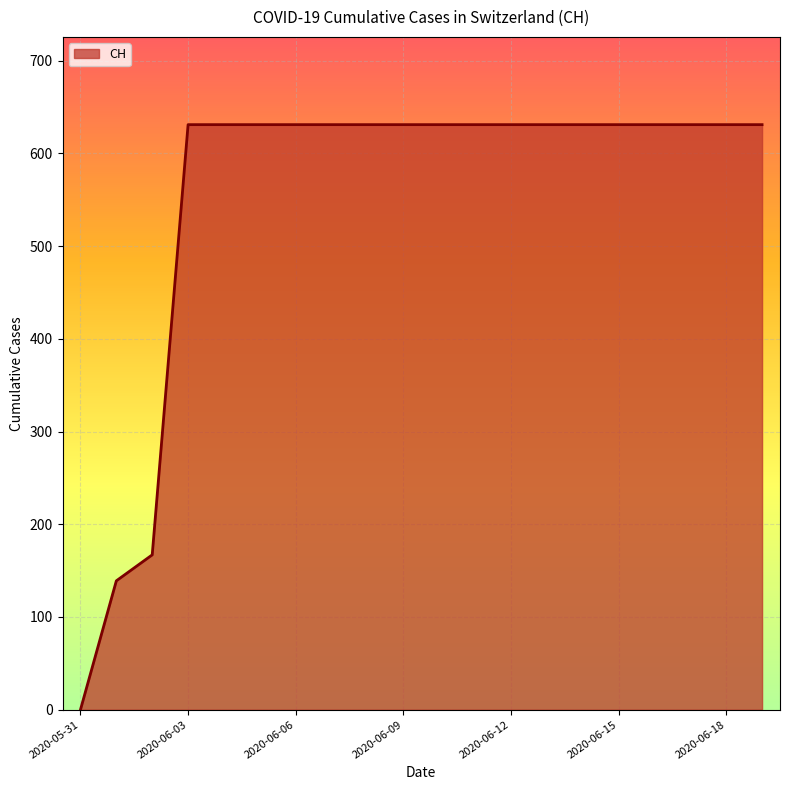

What is the maximum value shown in the chart?

631